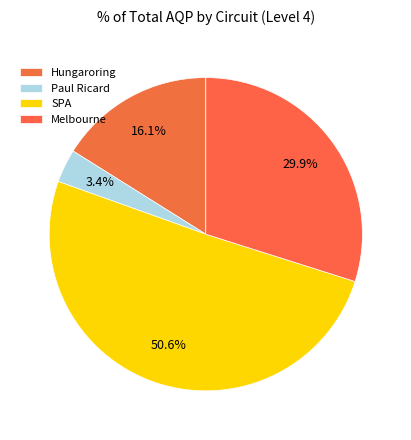

How many segments does this pie chart have?

4